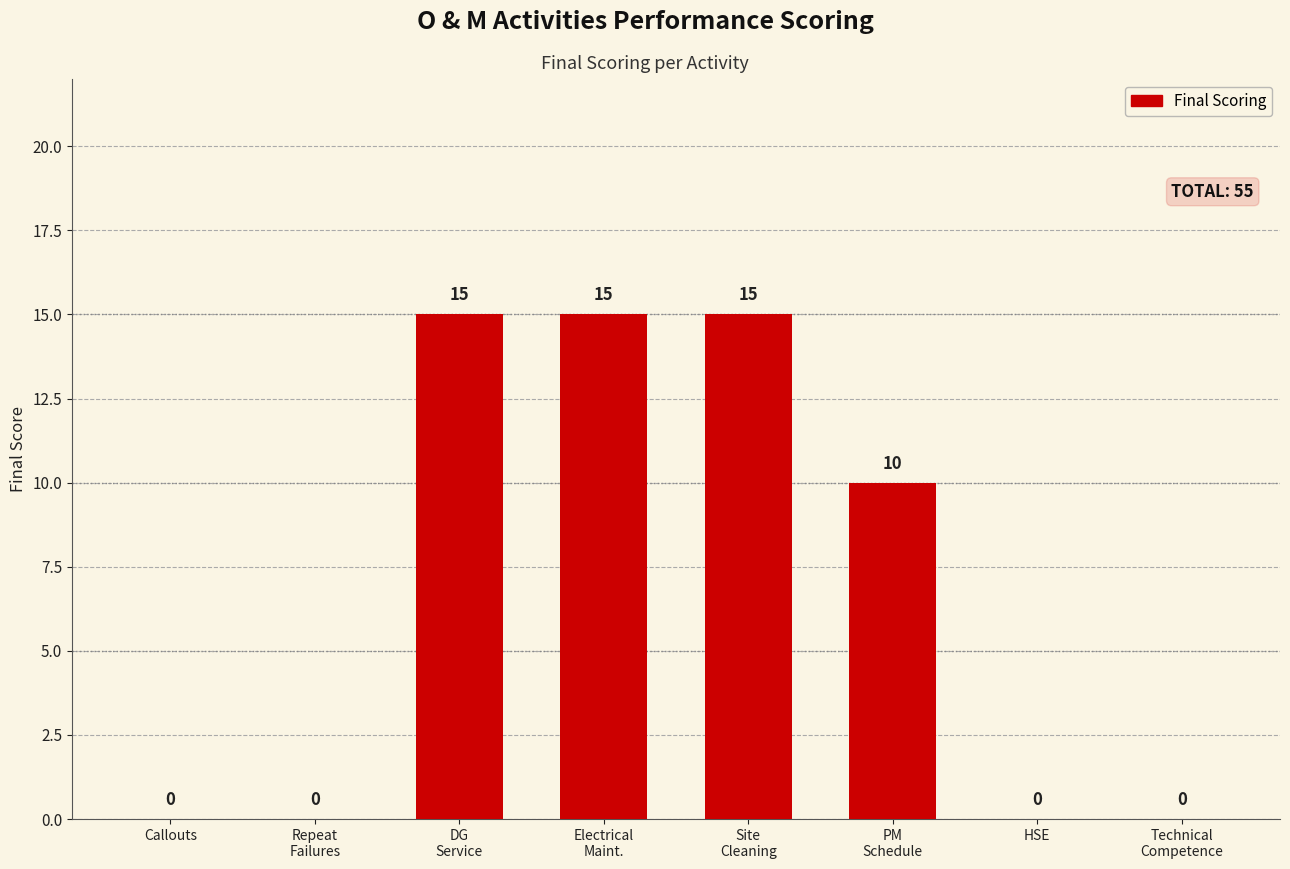

The chart shows a value of 10 at Site
Cleaning. True or false?

False